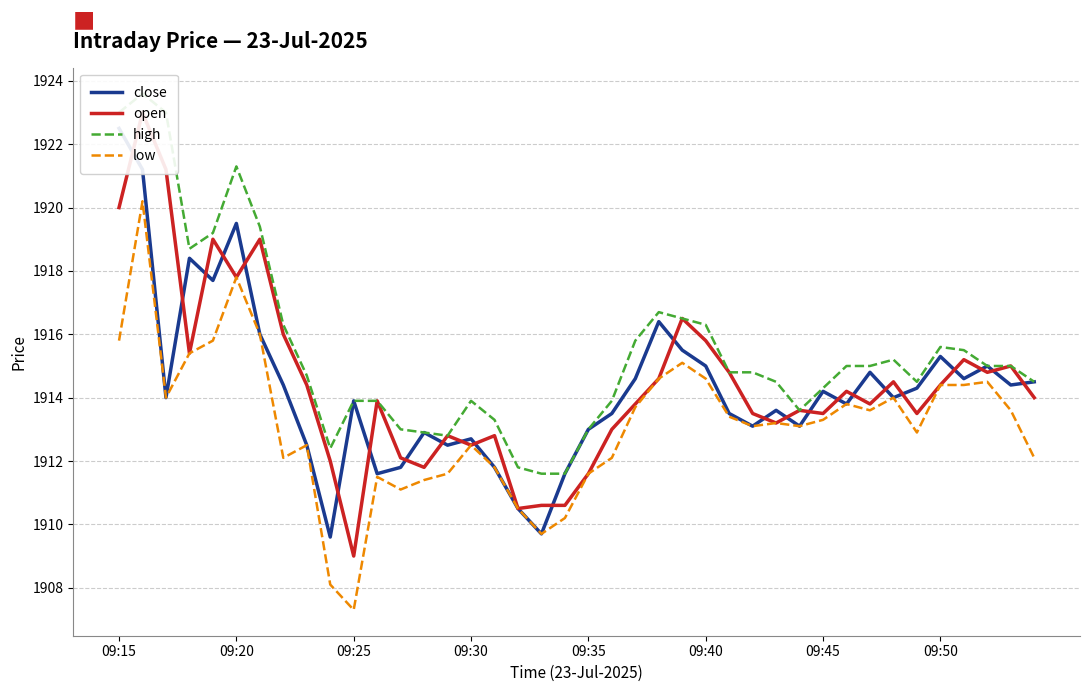

Reading left to right, extract all data points from this chart.

close: 1922.5	1921.2	1914.0	1918.4	1917.7	1919.5	1916.0	1914.4	1912.5	1909.6	1913.9	1911.6	1911.8	1912.9	1912.5	1912.7	1911.8	1910.5	1909.7	1911.6	1913.0	1913.5	1914.6	1916.4	1915.5	1915.0	1913.5	1913.1	1913.6	1913.1	1914.2	1913.8	1914.8	1914.0	1914.3	1915.3	1914.6	1915.0	1914.4	1914.5
open: 1920.0	1923.0	1921.2	1915.4	1919.0	1917.8	1919.0	1916.0	1914.4	1912.0	1909.0	1913.9	1912.1	1911.8	1912.8	1912.5	1912.8	1910.5	1910.6	1910.6	1911.6	1913.0	1913.8	1914.6	1916.5	1915.8	1914.8	1913.5	1913.2	1913.6	1913.5	1914.2	1913.8	1914.5	1913.5	1914.4	1915.2	1914.8	1915.0	1914.0
high: 1923.0	1923.6	1923.0	1918.7	1919.2	1921.3	1919.4	1916.3	1914.7	1912.4	1913.9	1913.9	1913.0	1912.9	1912.8	1913.9	1913.3	1911.8	1911.6	1911.6	1913.0	1913.9	1915.8	1916.7	1916.5	1916.3	1914.8	1914.8	1914.5	1913.6	1914.3	1915.0	1915.0	1915.2	1914.5	1915.6	1915.5	1915.0	1915.0	1914.5
low: 1915.8	1920.2	1914.0	1915.4	1915.8	1917.8	1916.0	1912.1	1912.5	1908.1	1907.3	1911.5	1911.1	1911.4	1911.6	1912.5	1911.8	1910.5	1909.7	1910.2	1911.6	1912.1	1913.7	1914.6	1915.1	1914.6	1913.4	1913.1	1913.2	1913.1	1913.3	1913.8	1913.6	1914.0	1912.9	1914.4	1914.4	1914.5	1913.6	1912.1